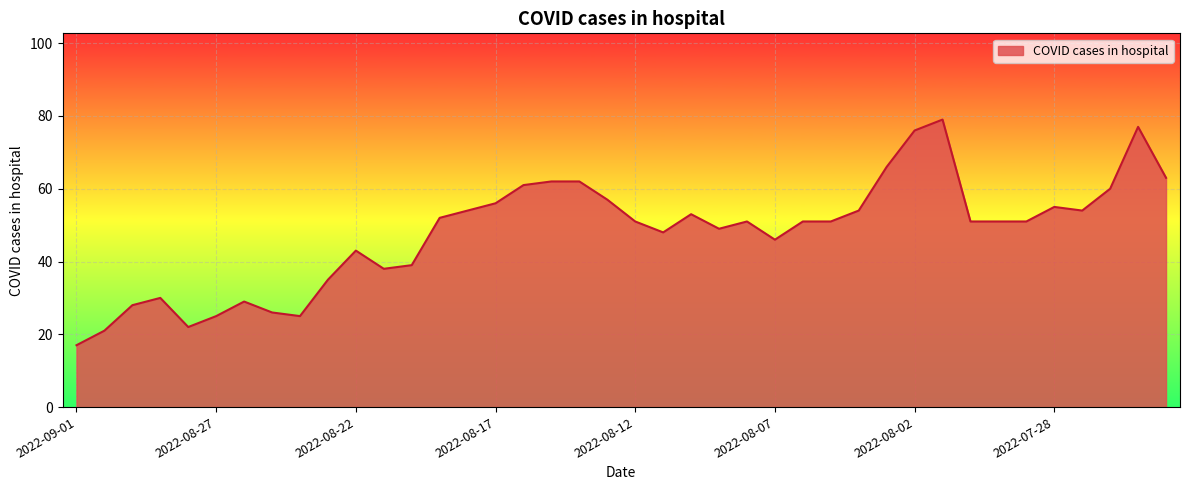

What is the difference between the maximum and minimum values?

62